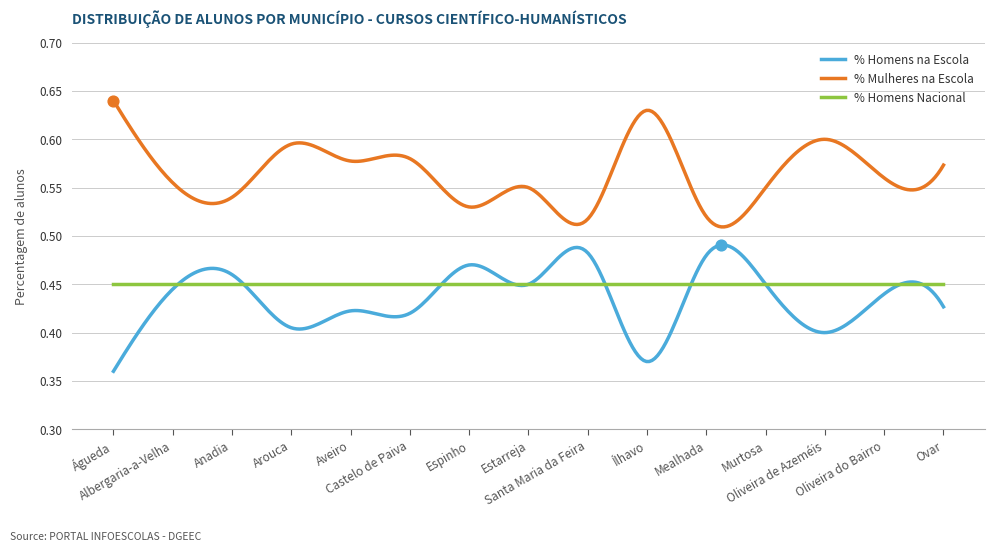

Rank the series by their maximum value, from lowest to highest.

% Homens Nacional, % Homens na Escola, % Mulheres na Escola